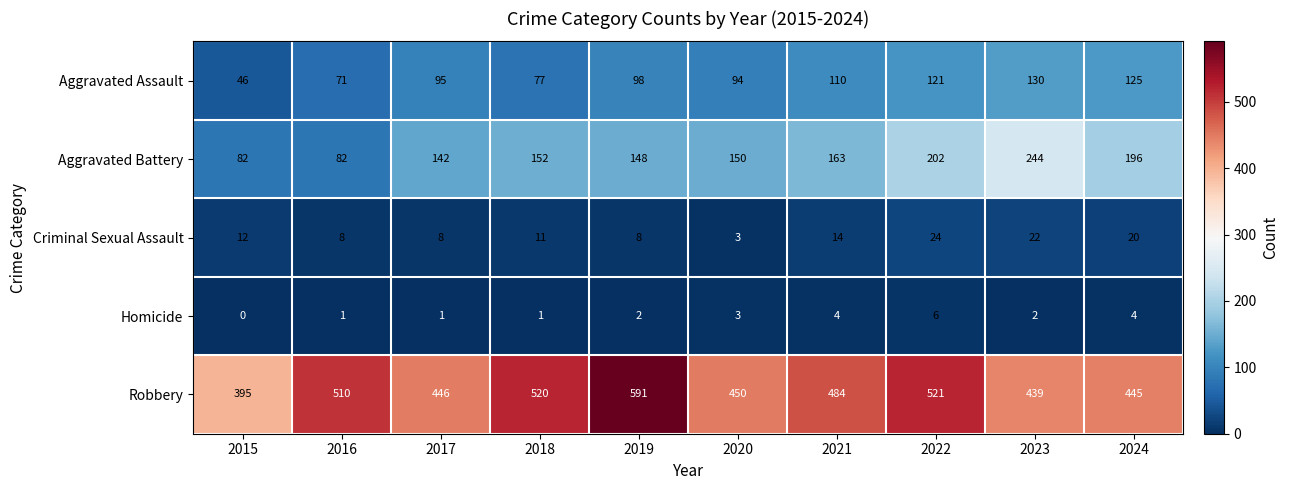

What is the total value across all series at 2024?

790